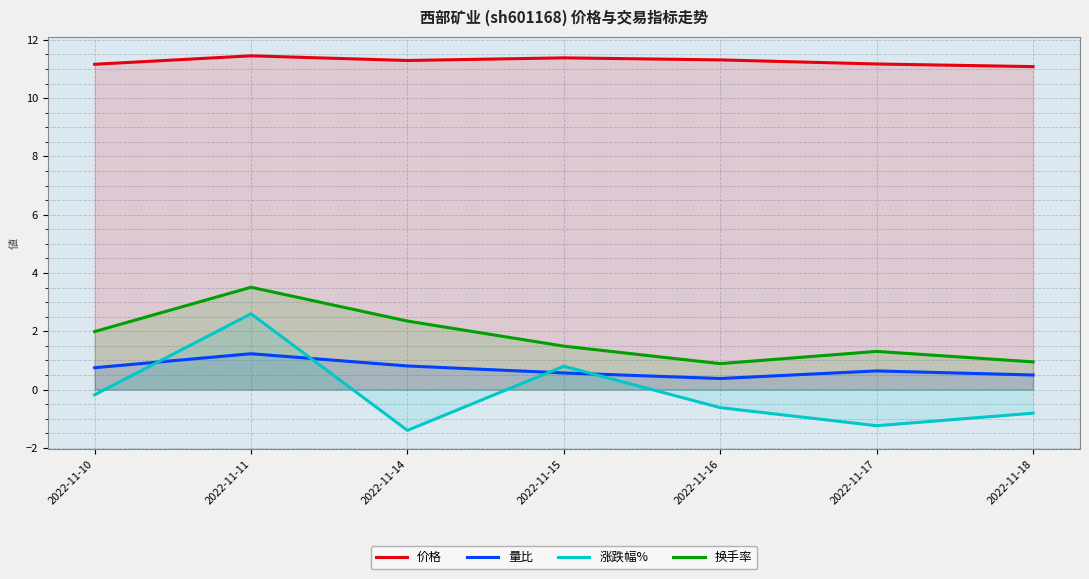

How many series are shown in this chart?

4